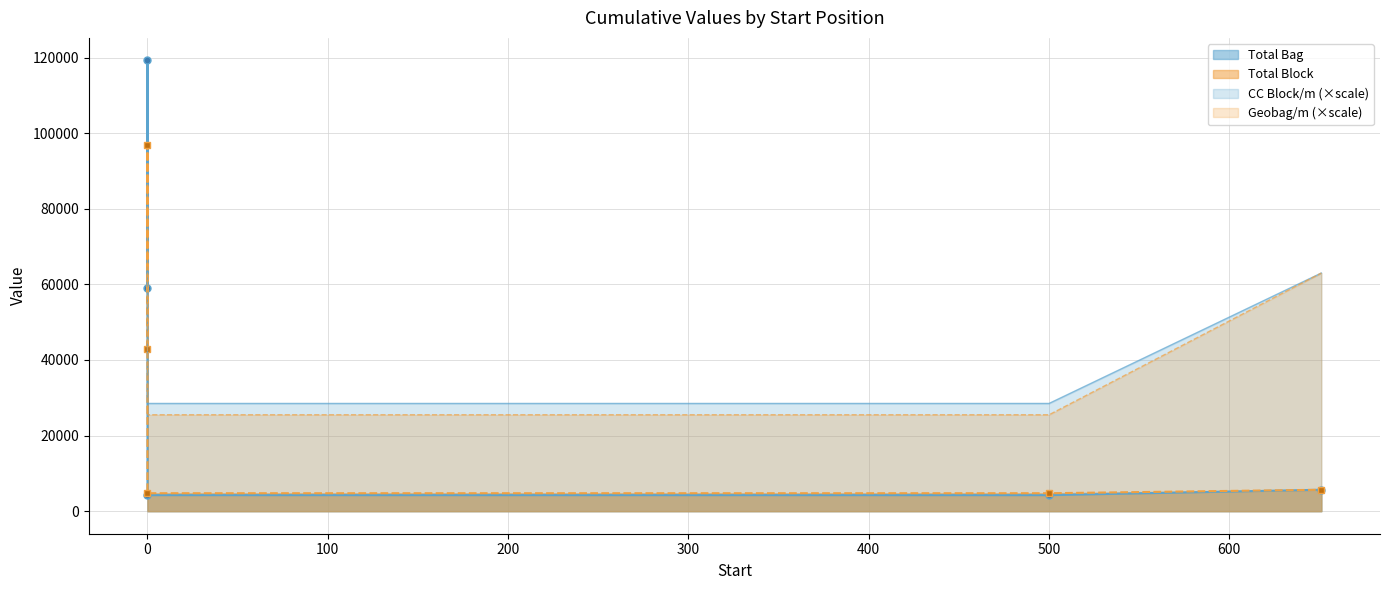

Which series has the largest range (max minus min)?

Total Bag